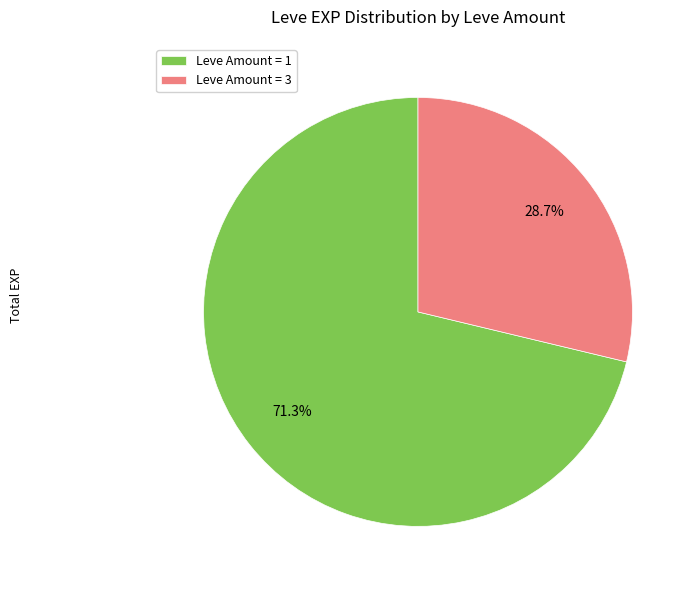

Which category has the biggest portion of the pie?

Leve Amount = 1